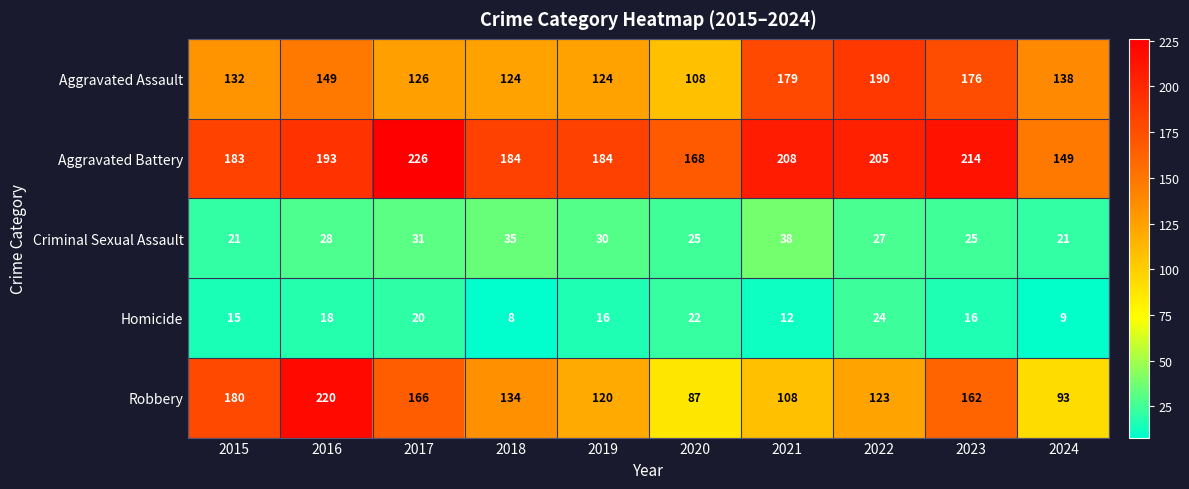

True or false: Aggravated Assault has a value of 108 at 2020.

True